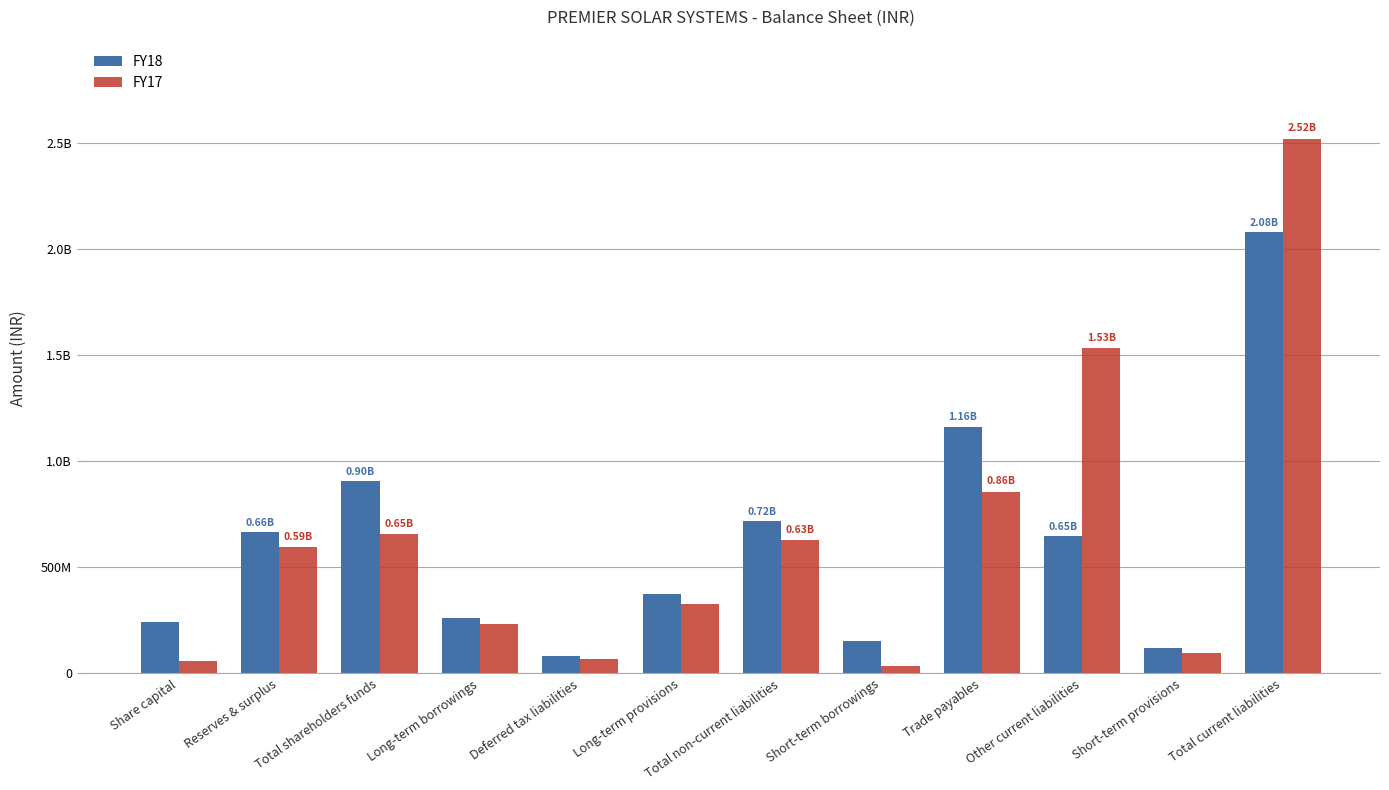

Are the bars horizontal?

No